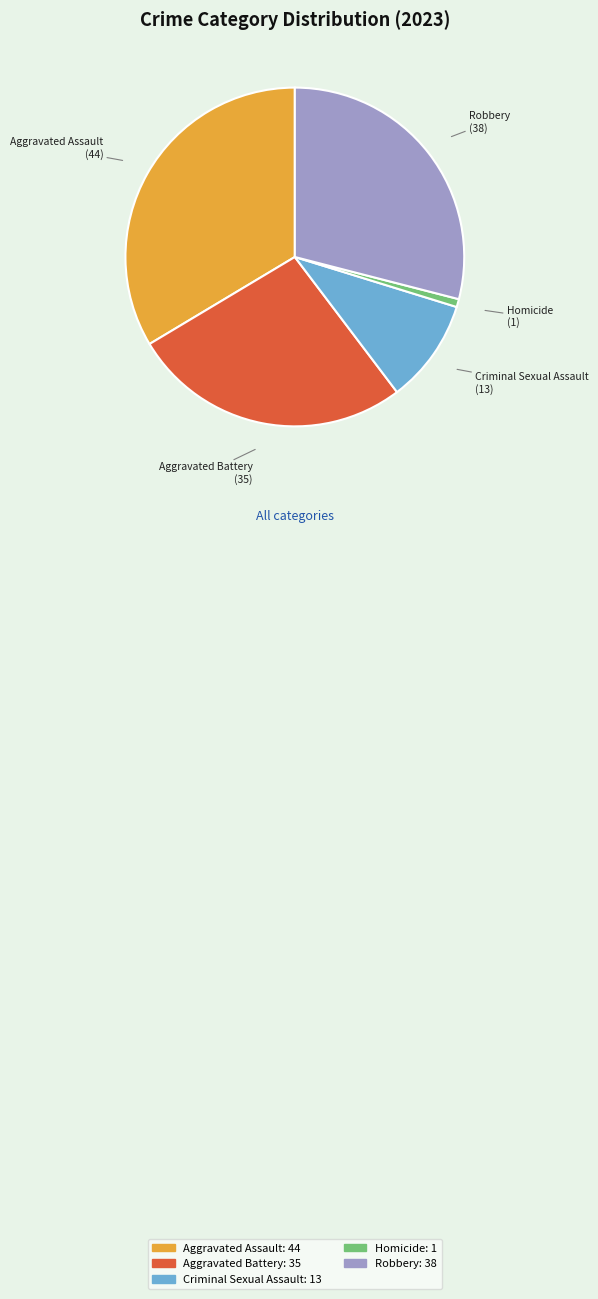

What is the smallest slice in the pie chart?

Homicide